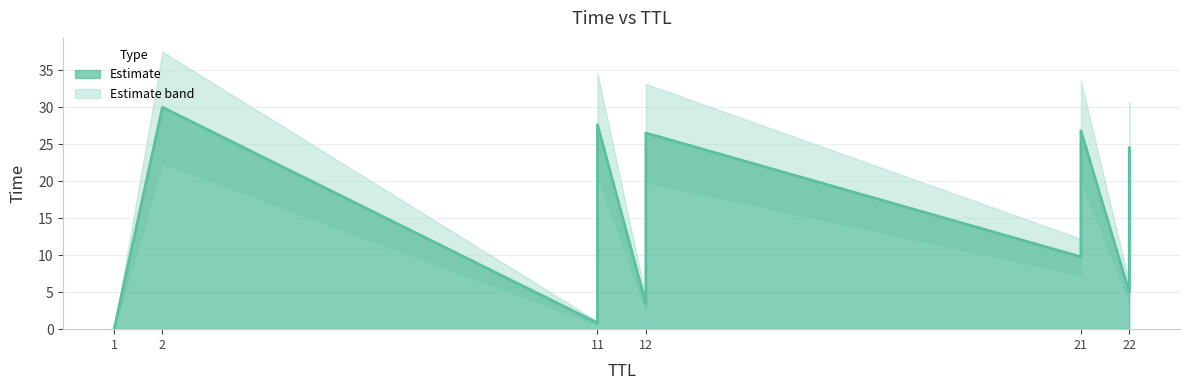

The value at 2 is 6.4. True or false?

False